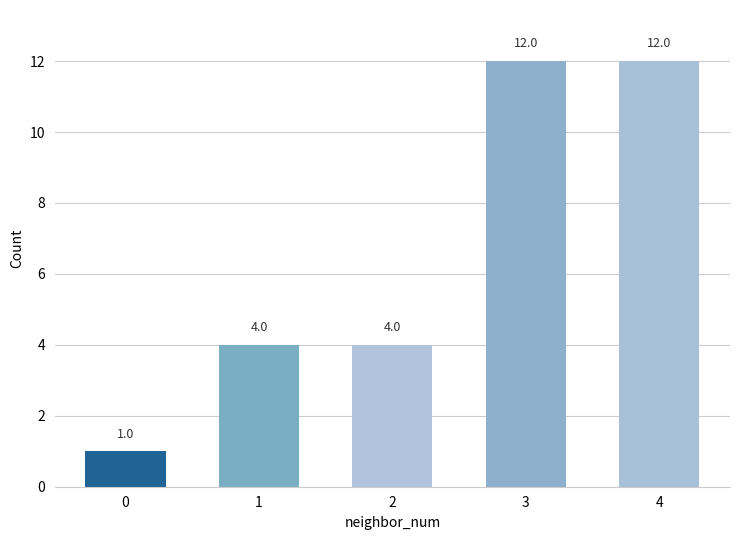

Count the number of data series in this chart.

1